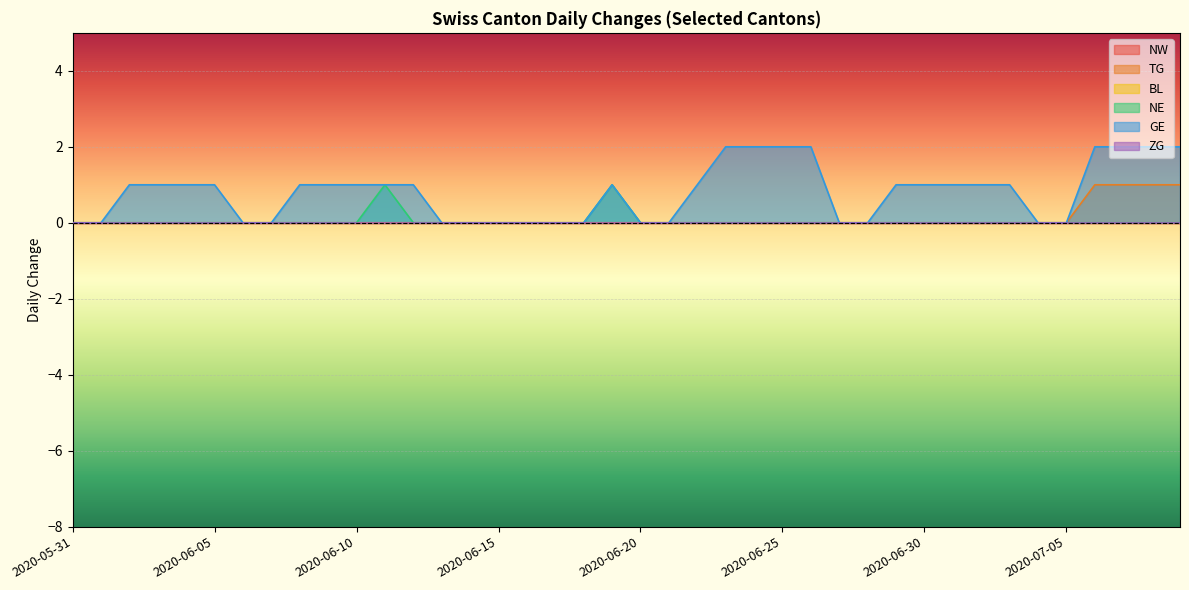

What is the sum of all NE values?

2